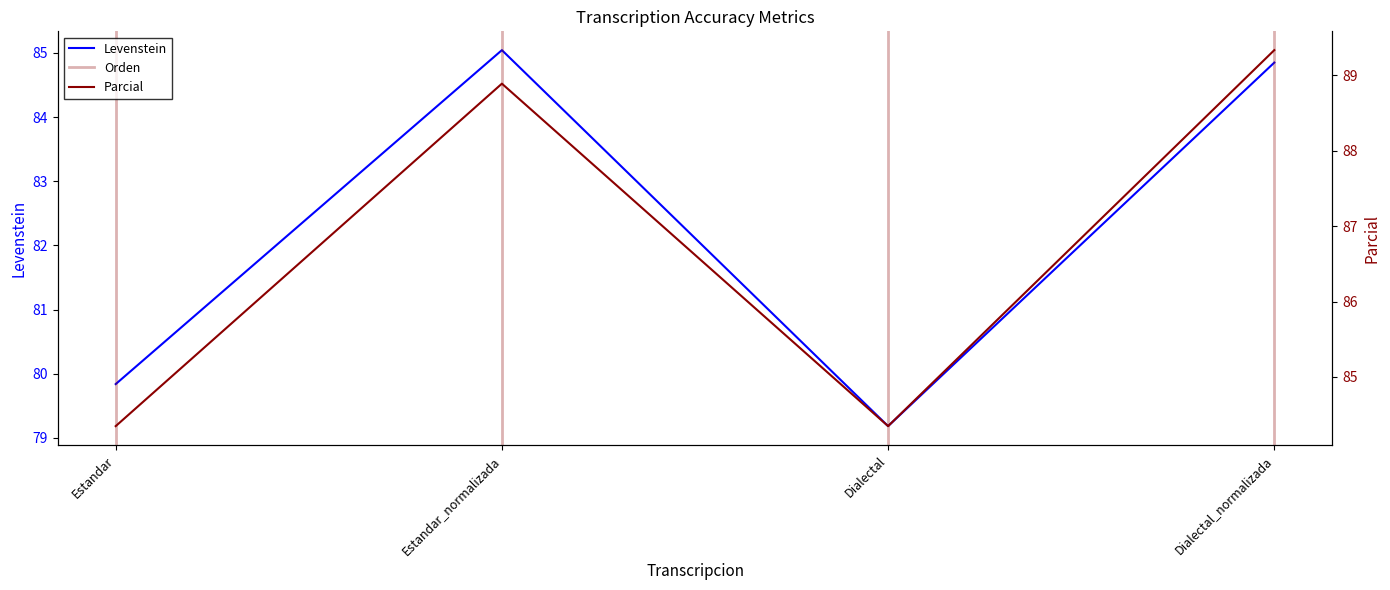

How many interior local peaks does the Parcial series have?

1